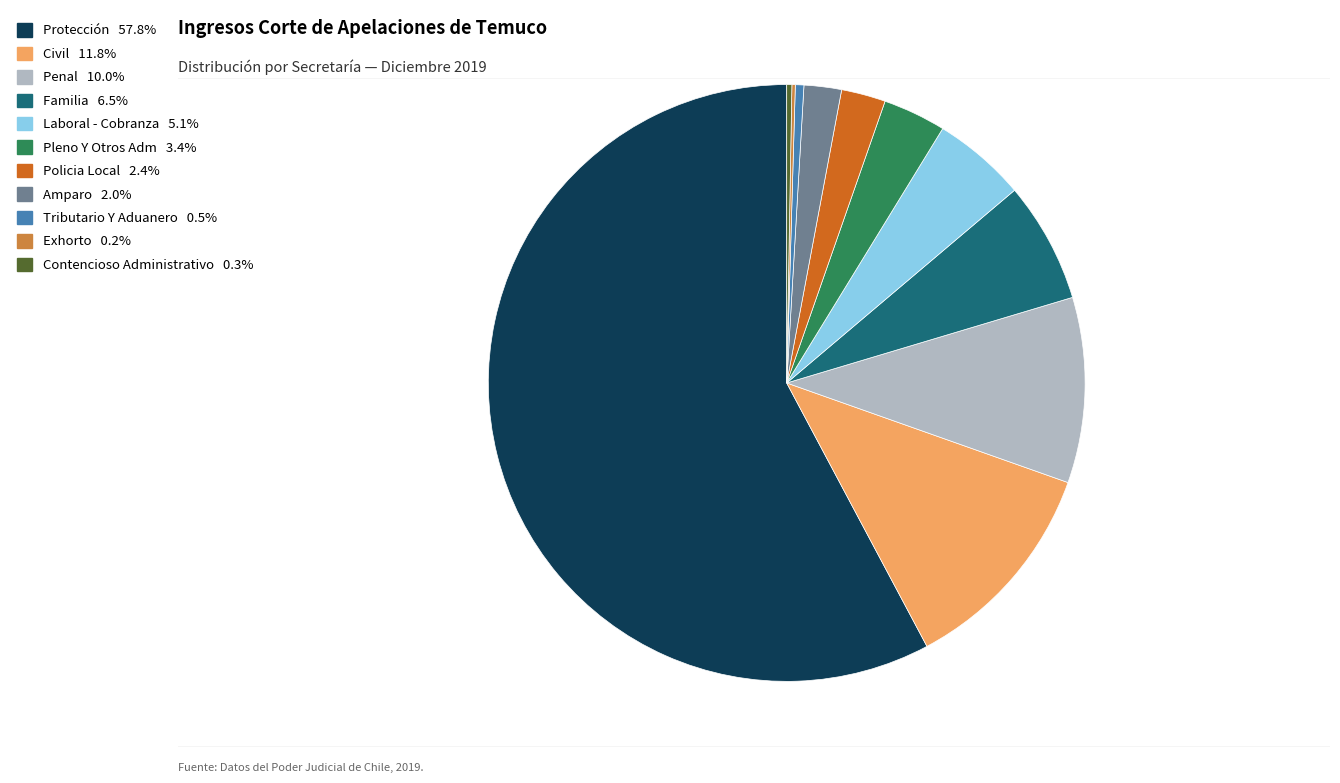

Is Amparo 2.0% the majority of the pie?

No